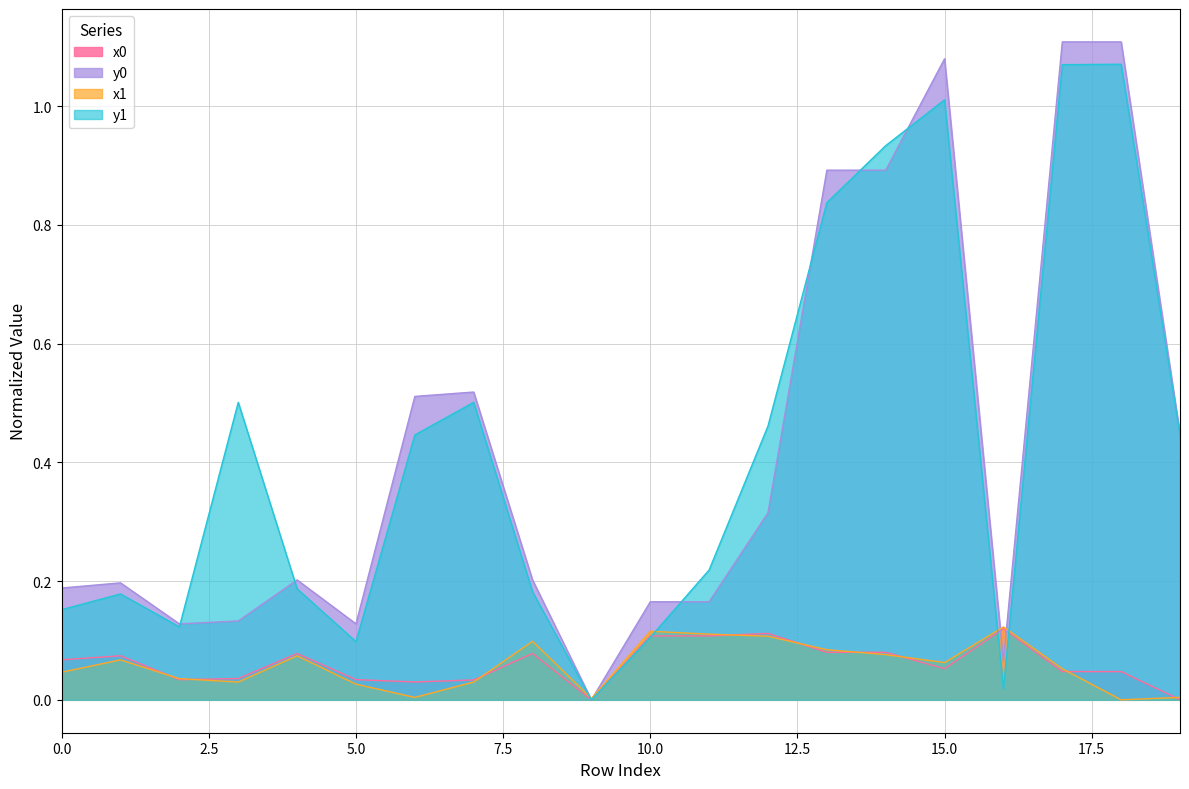

What is the sum of all x0 values?

1.2